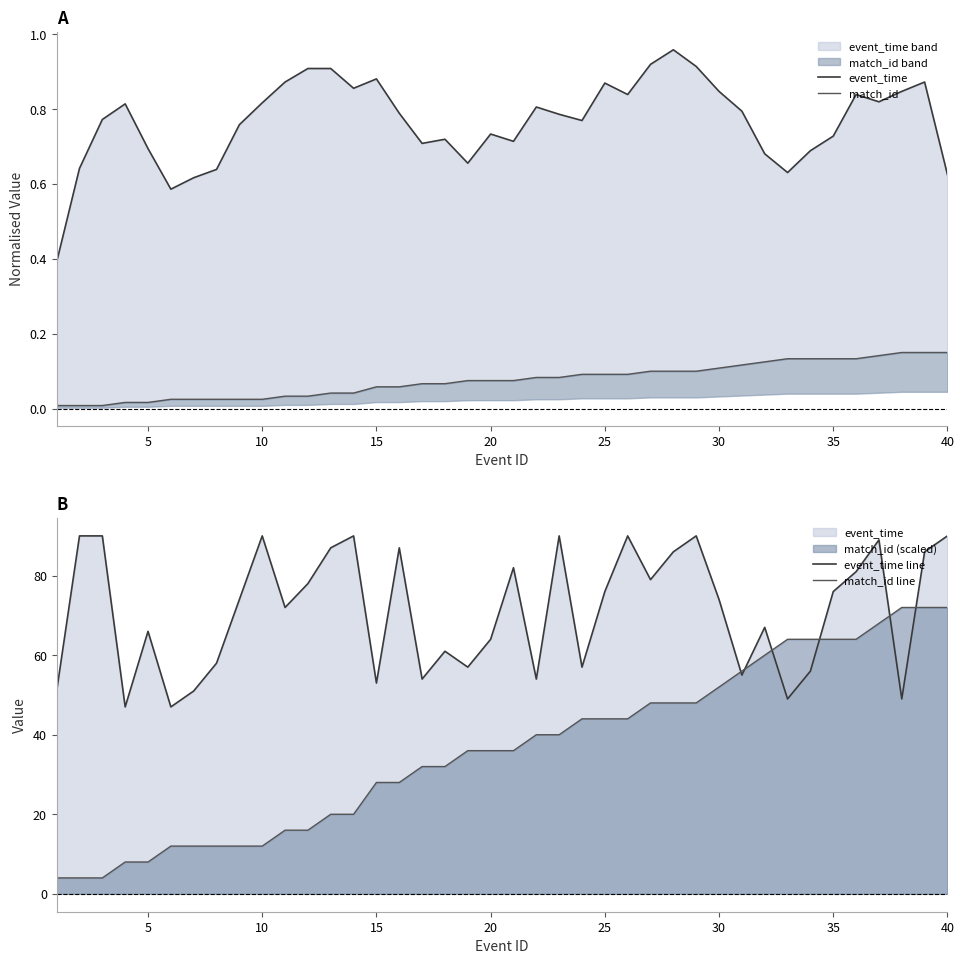

Is it true that match_id line equals 112.7 at 35?

False